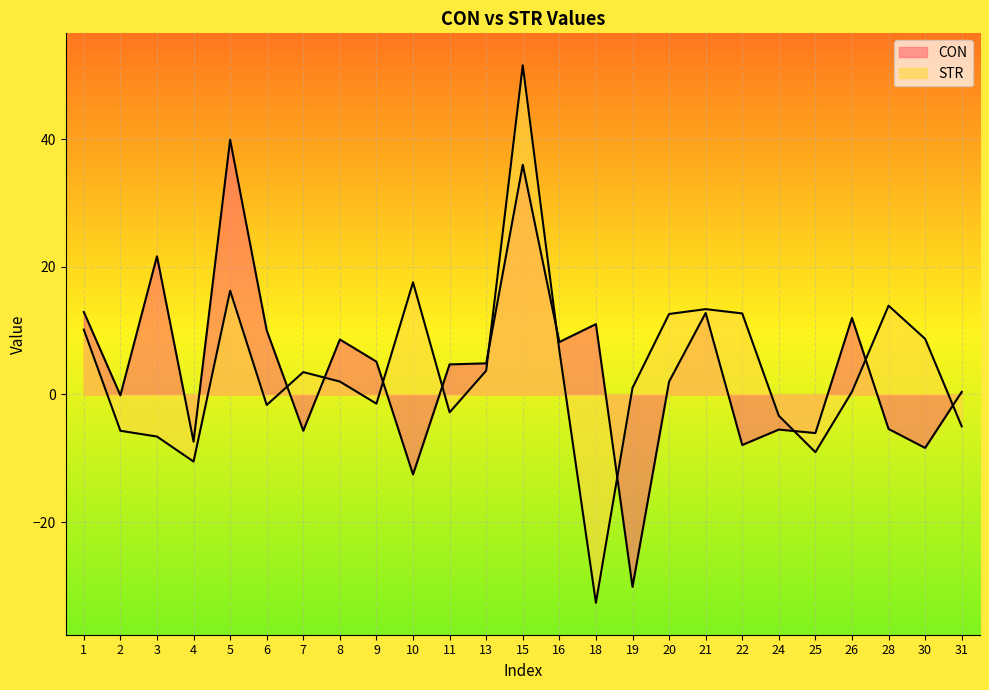

The CON series shows -7.9 at 22. True or false?

True